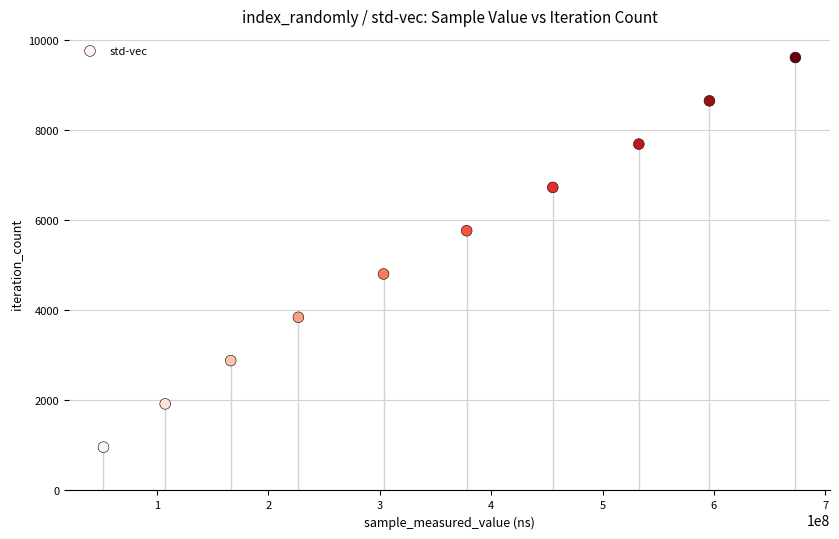

What is the average X value?

349044552